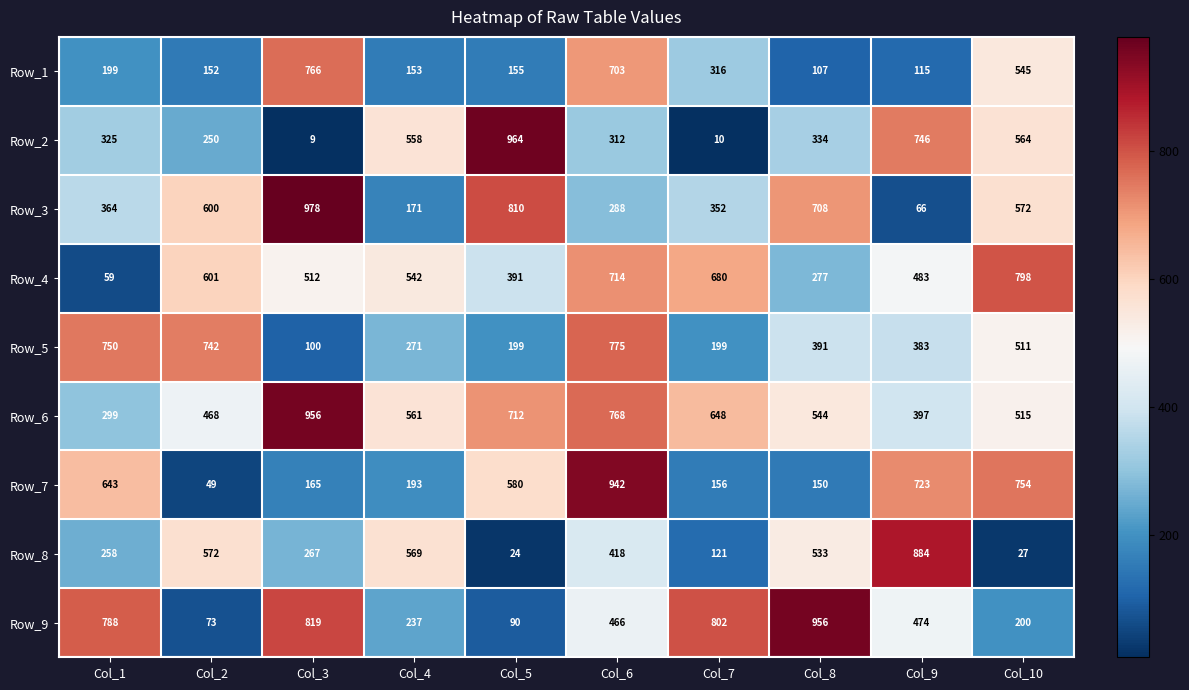

Is it true that Row_7 equals 20 at Col_2?

False